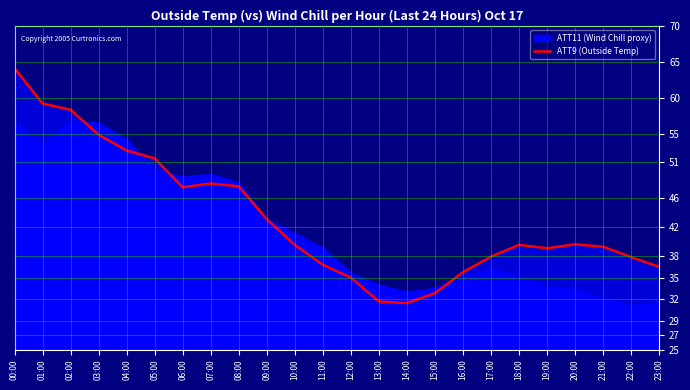

Where is the data nearest to the value 47?

06:00